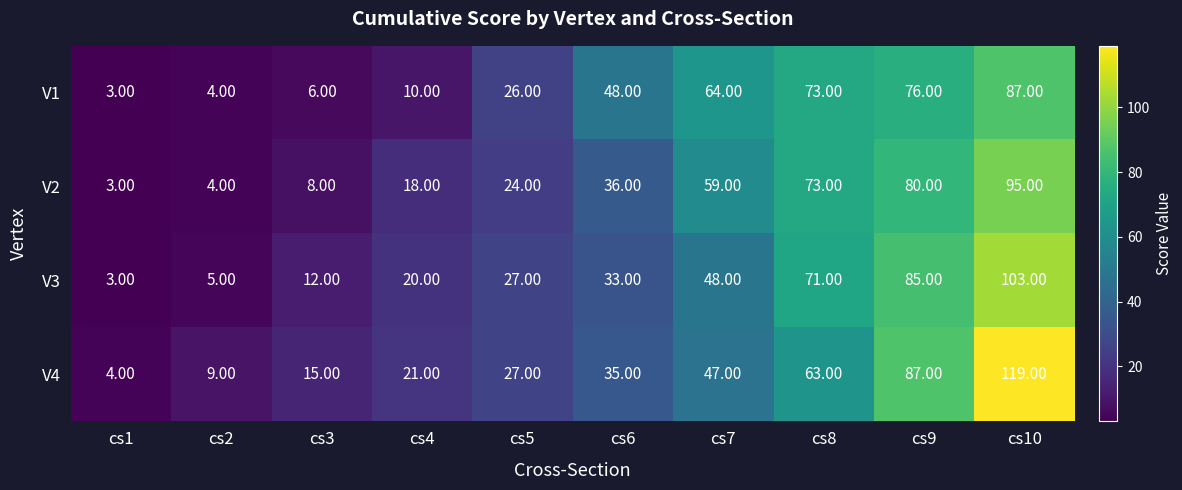

What is the average value of the V2 series?

40